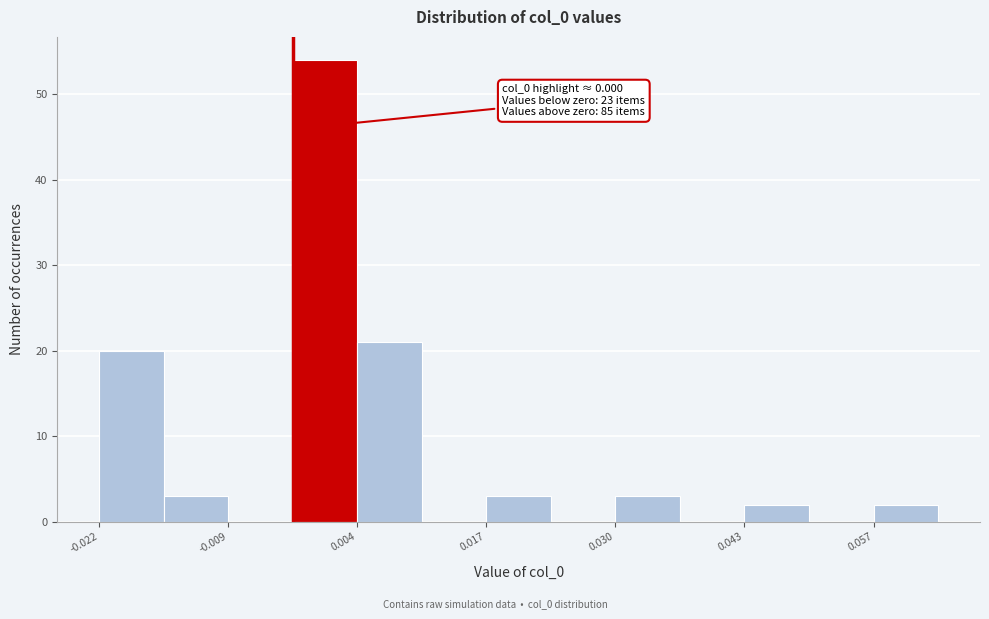

Around what value on the x-axis is the tallest bar? Give the approximate position of its centre, as read against the axis.

0.000